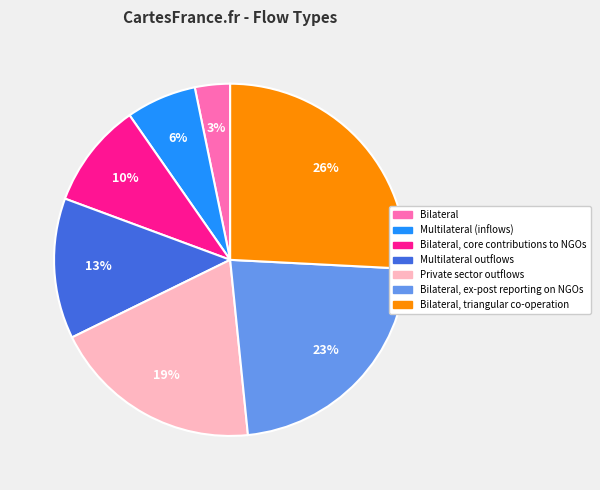

Is there any slice that represents more than half of the pie?

No